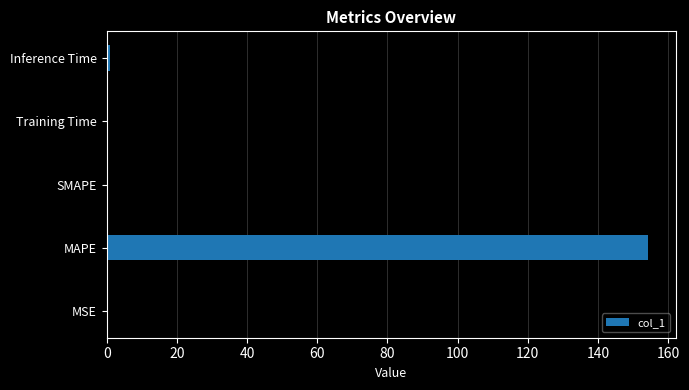

True or false: the data shows 0.0 at SMAPE.

True